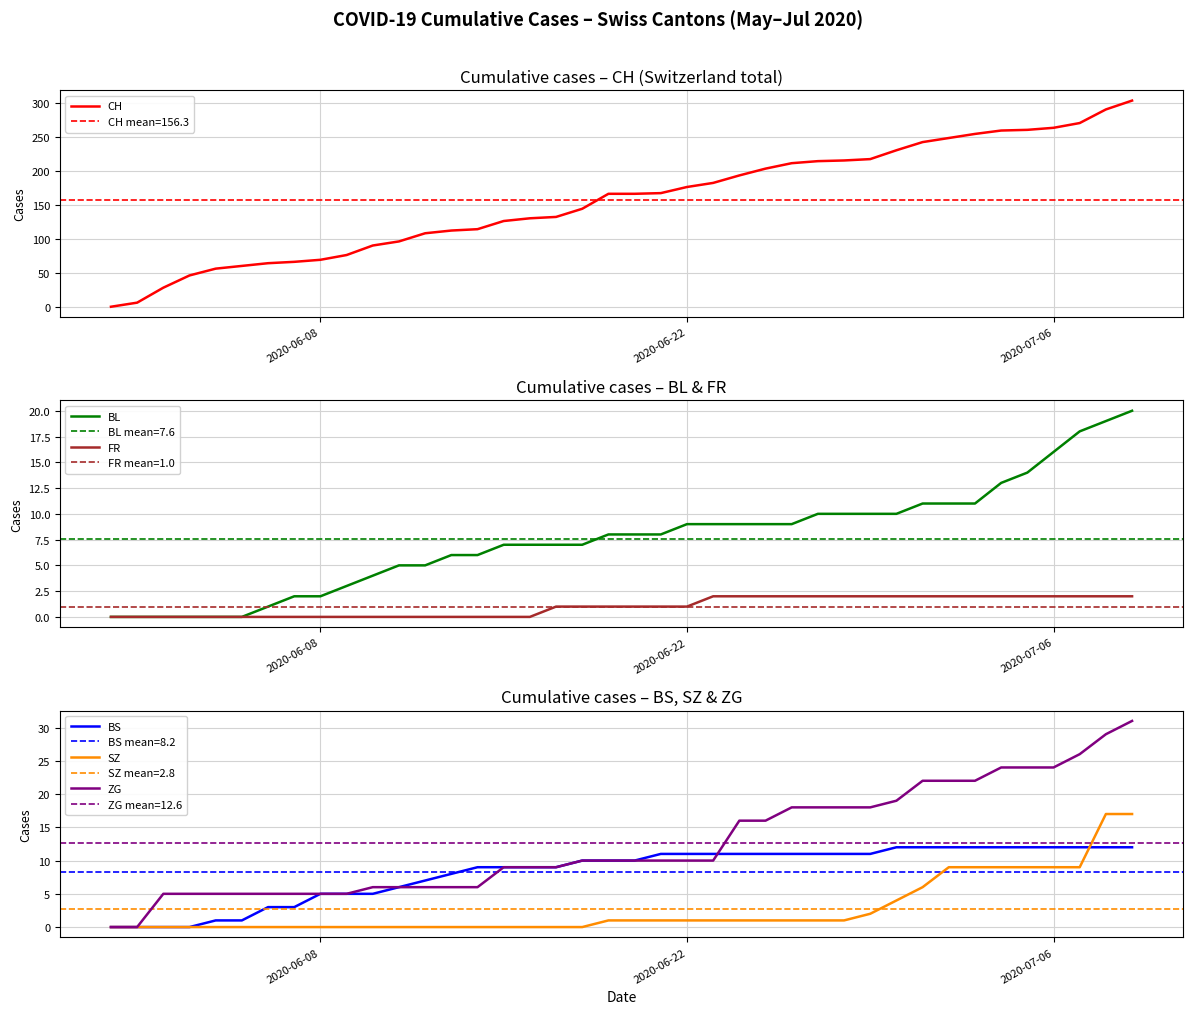

Which series has the largest total across all categories?

CH